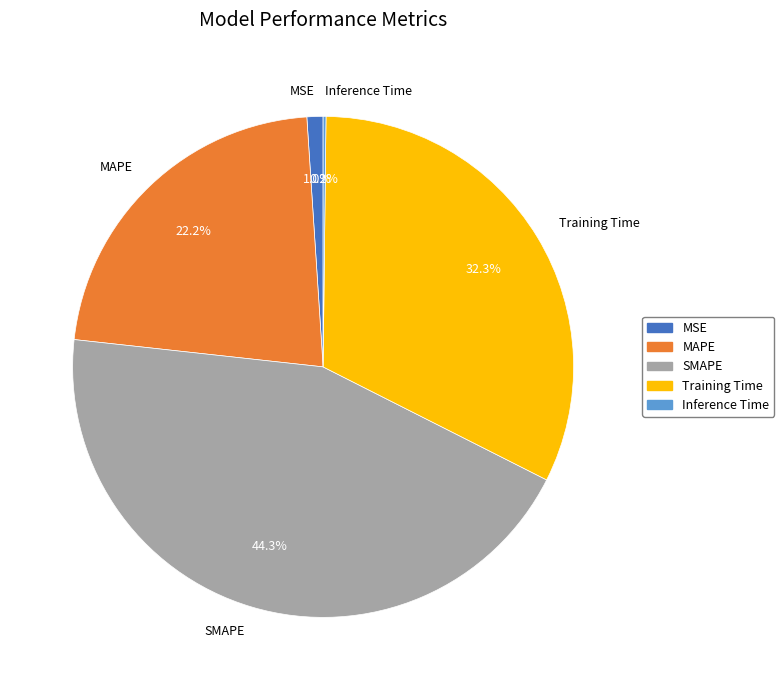

Is there a majority slice in this chart?

No